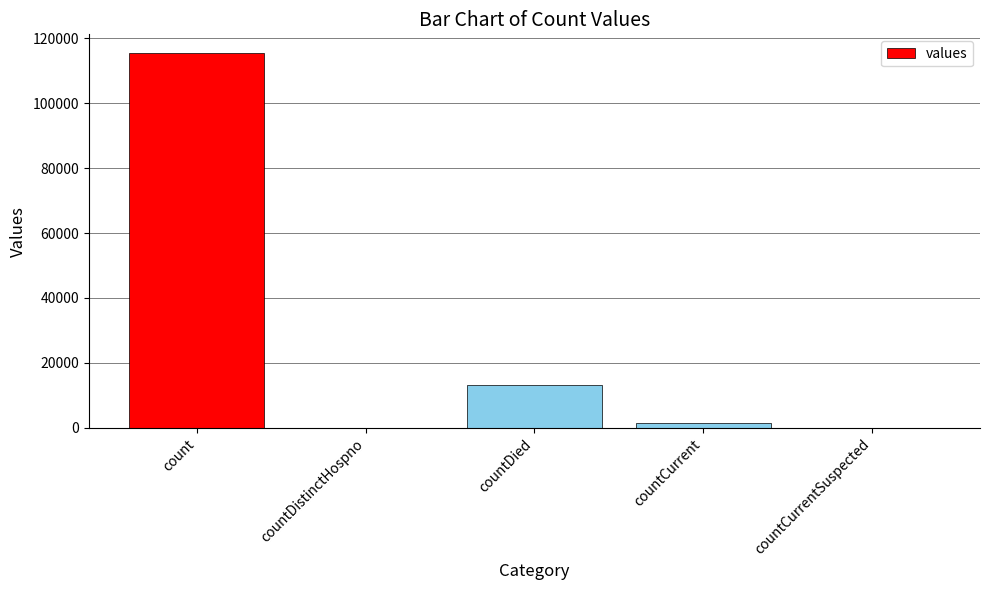

At which category does the chart reach its peak across all series?

count